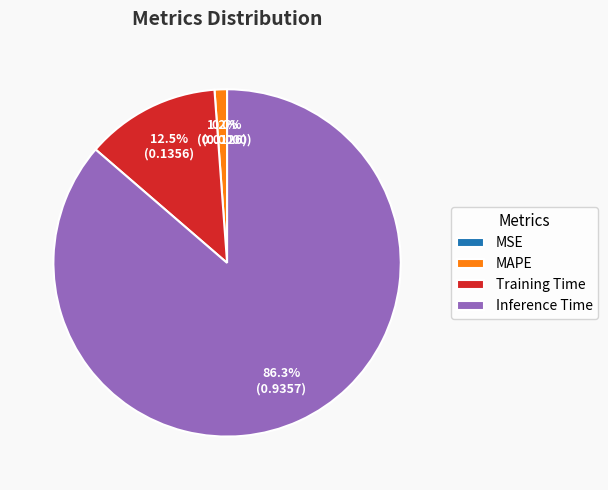

True or false: Training Time accounts for 3% of the total.

False